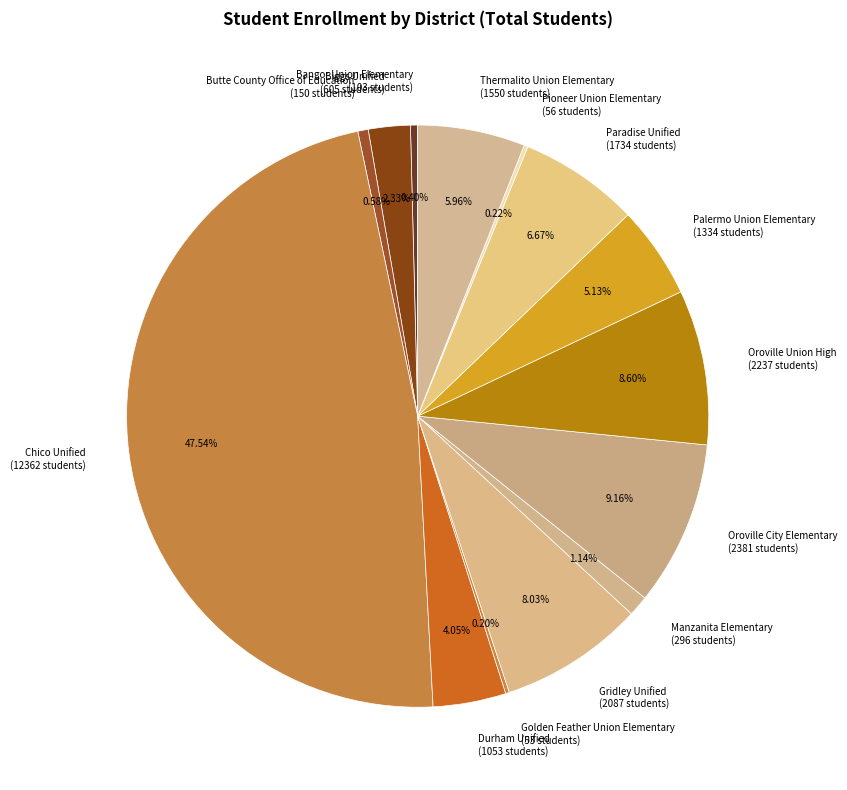

To the nearest percent, what is the average slice percentage?

7%